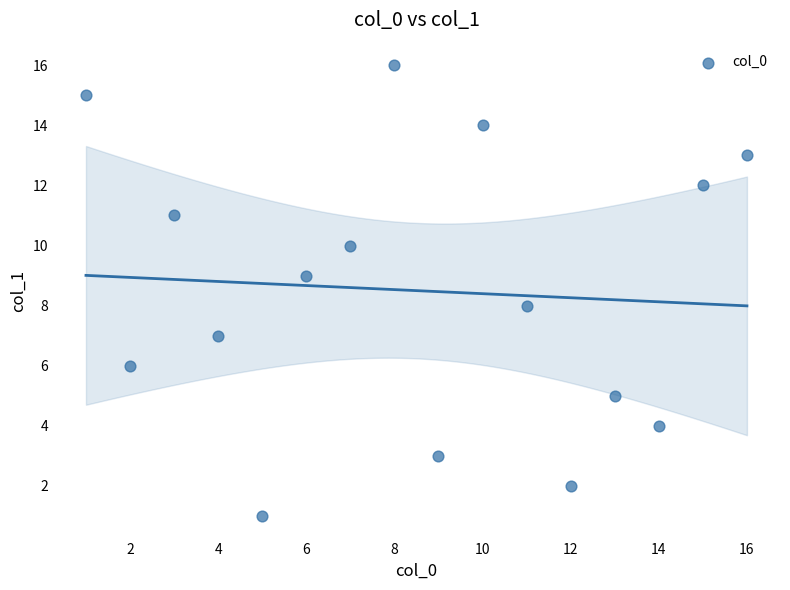

What is the range of X values (max minus min)?

15